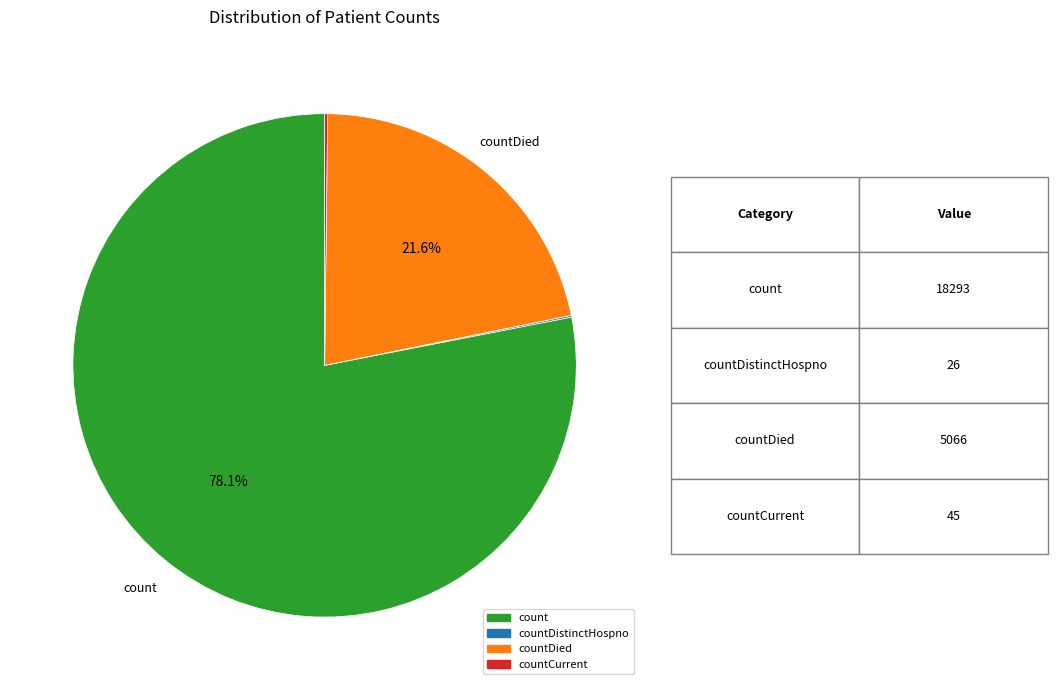

Is there a majority slice in this chart?

Yes